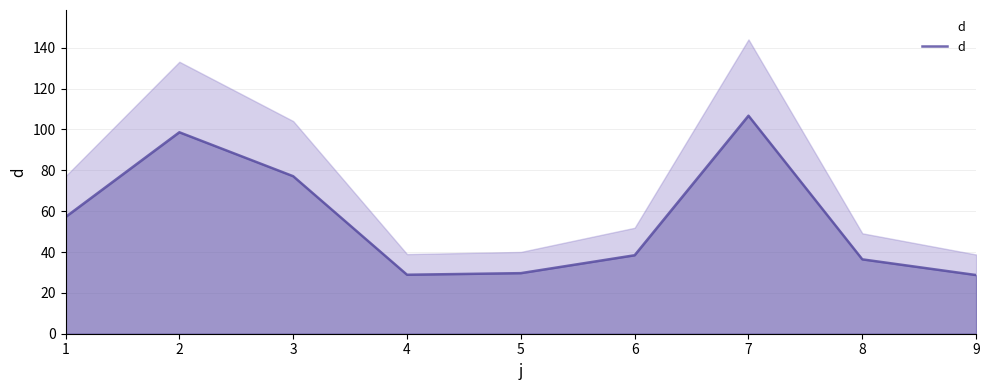

Reading right to left, transcribe all the data shown in this chart.

28.7	36.4	106.7	38.4	29.6	28.9	77.1	98.6	57.1